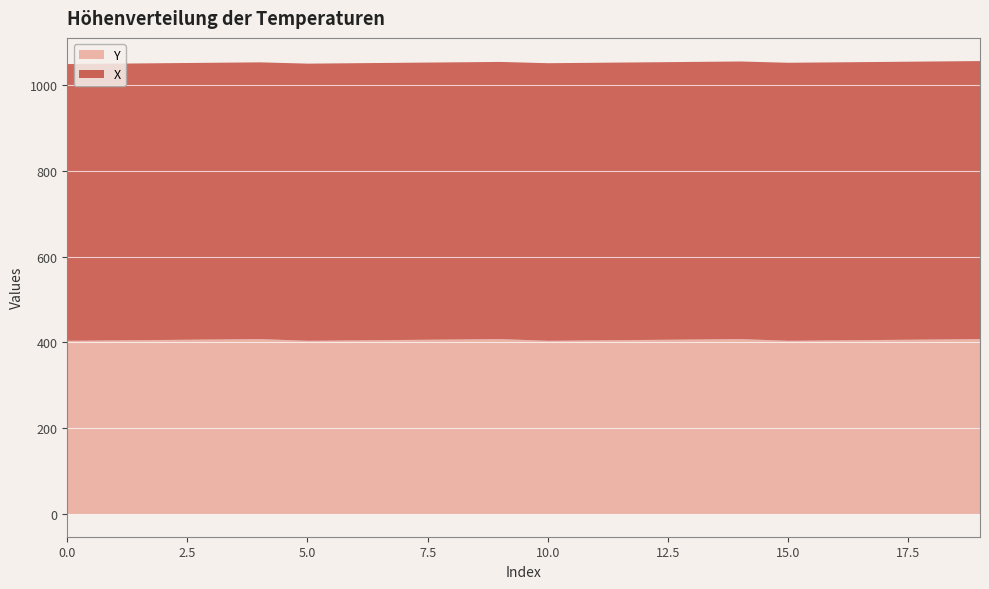

What is the lowest value of the Y series?

405